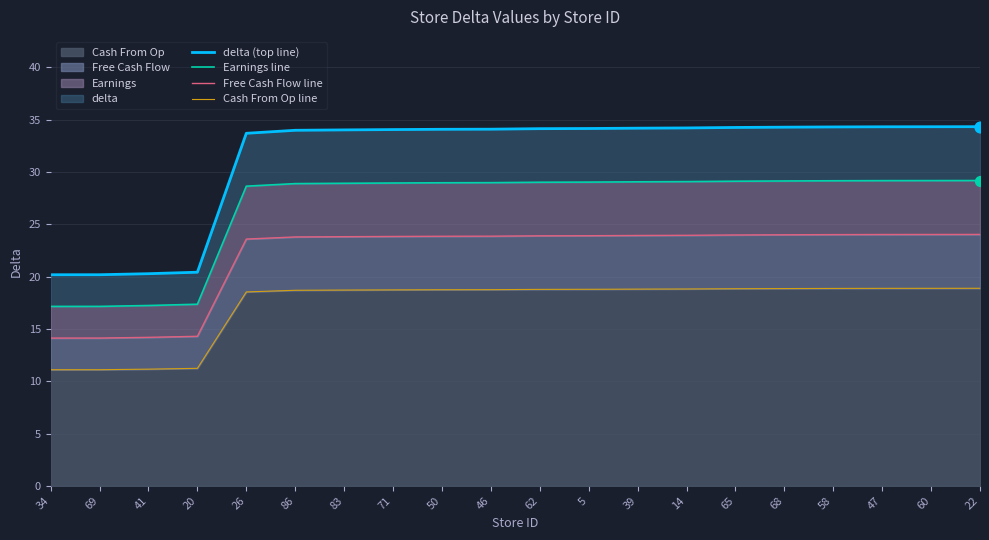

What is the total value across all series at 83?

105.5